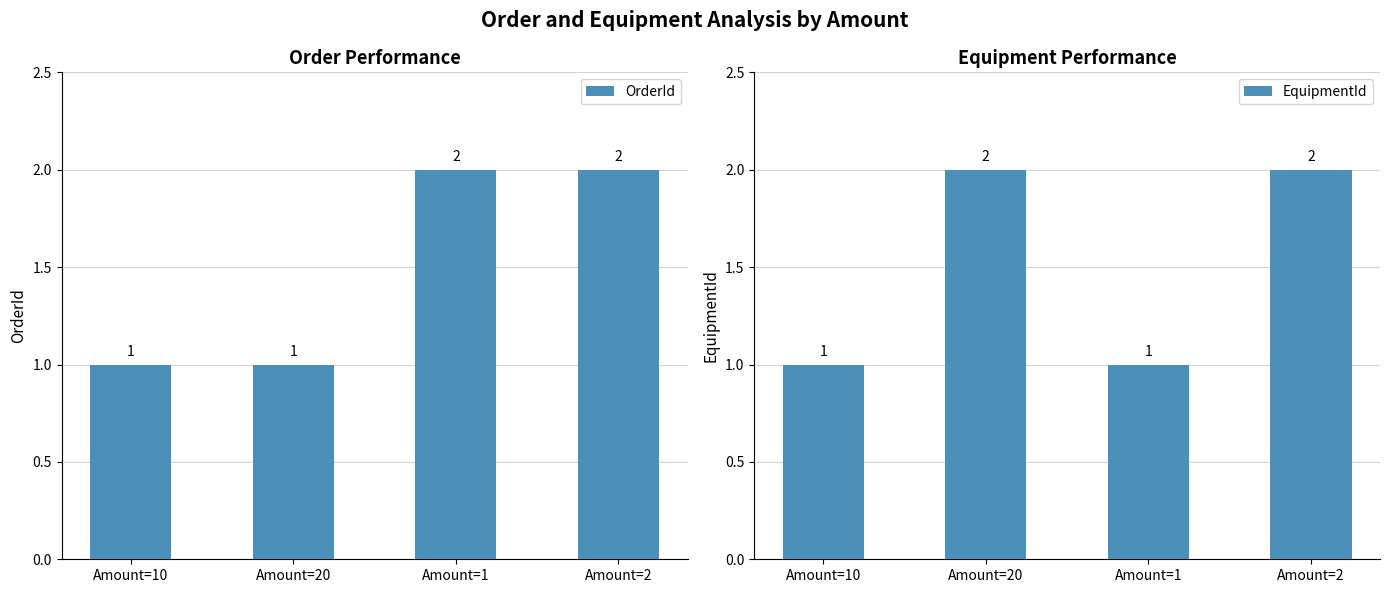

Which series has the largest total across all categories?

OrderId